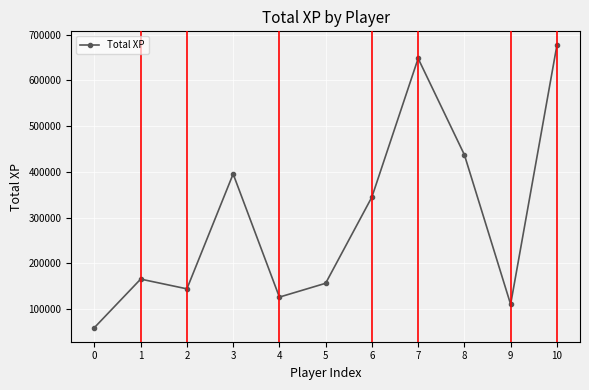

Rank the categories by value from highest to lowest.

10, 7, 8, 3, 6, 1, 5, 2, 4, 9, 0